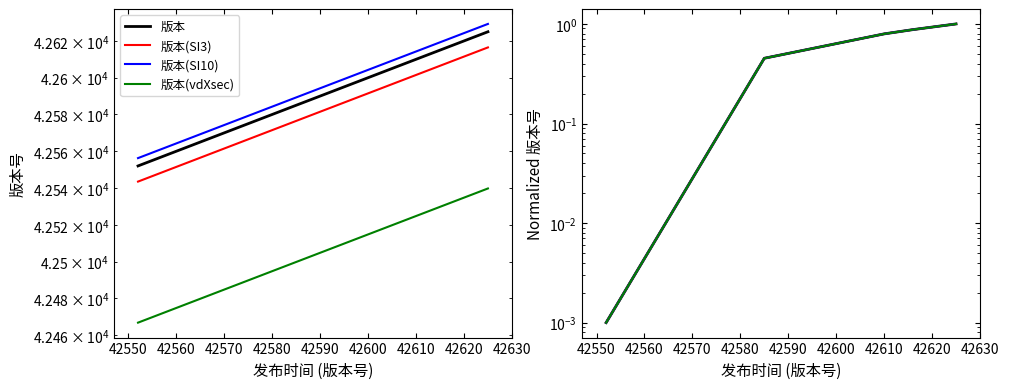

True or false: 版本(vdXsec) and 版本(SI3) intersect in this chart.

False